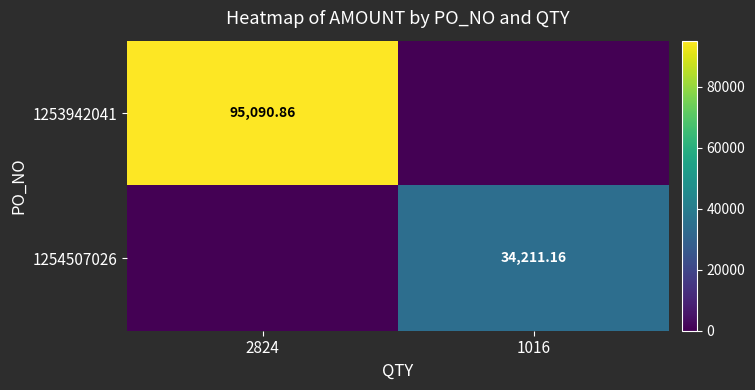

At which category does the chart reach its peak across all series?

2824